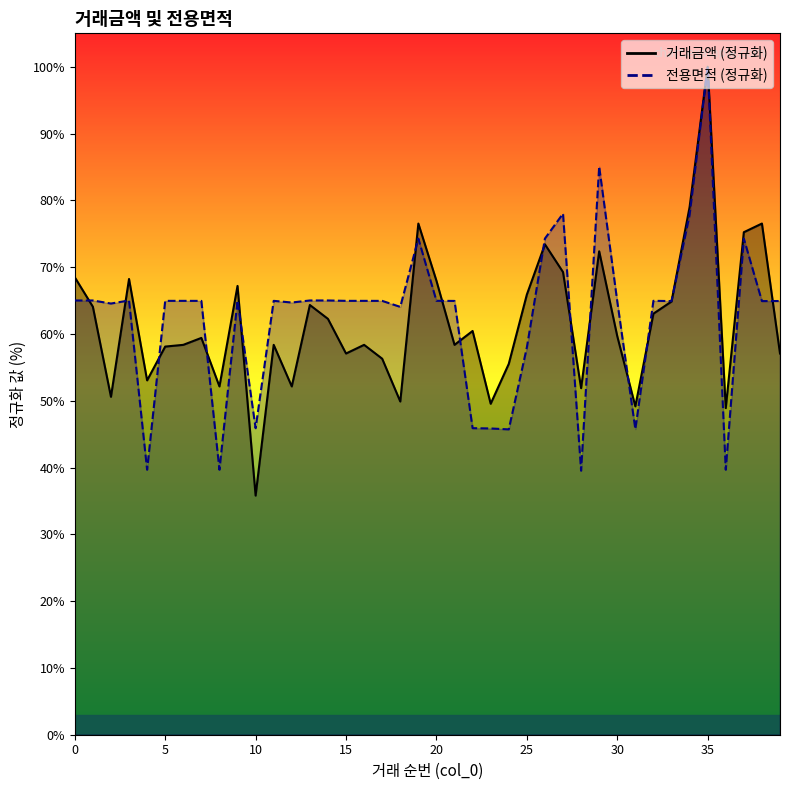

After their last crossing, which series has the higher values: 전용면적 or 거래금액?

전용면적